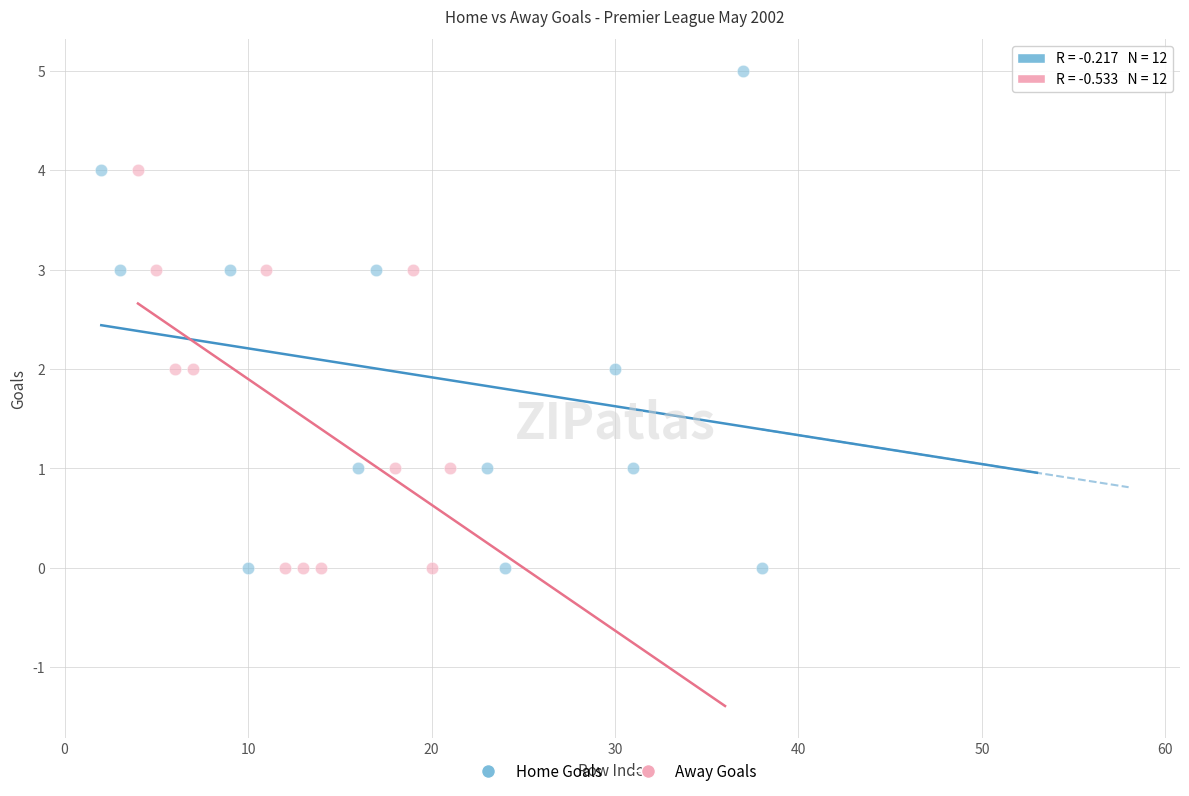

Which series reaches the maximum Y coordinate?

Home Goals